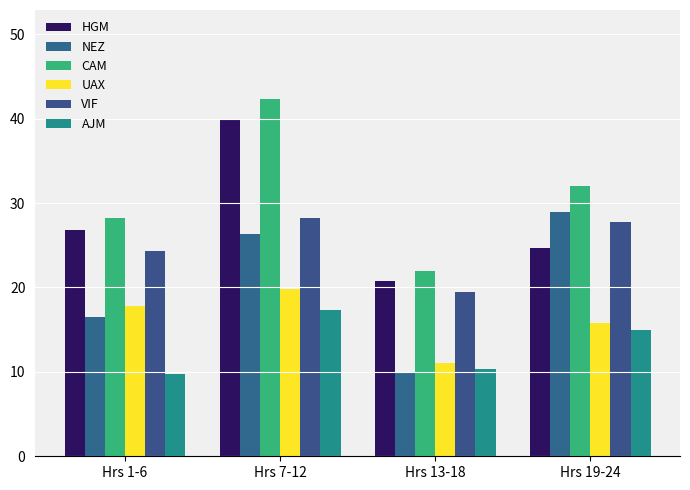

What is the difference between the maximum and minimum values in the NEZ series?

19.0